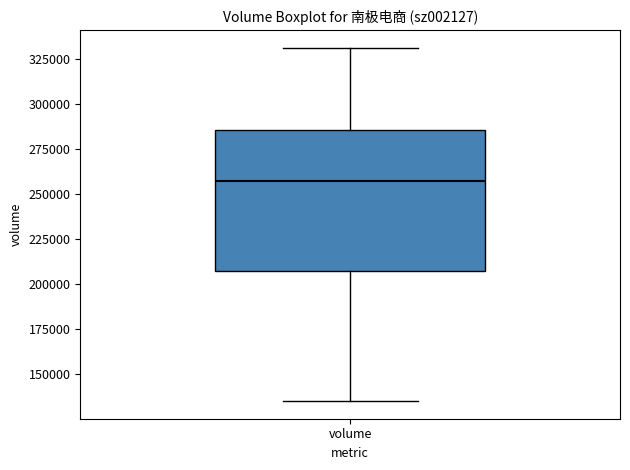

Where is the upper edge of the box for volume on the y-axis? The values are not printed on the chart, so give them approximately, as read against the axis.

285000